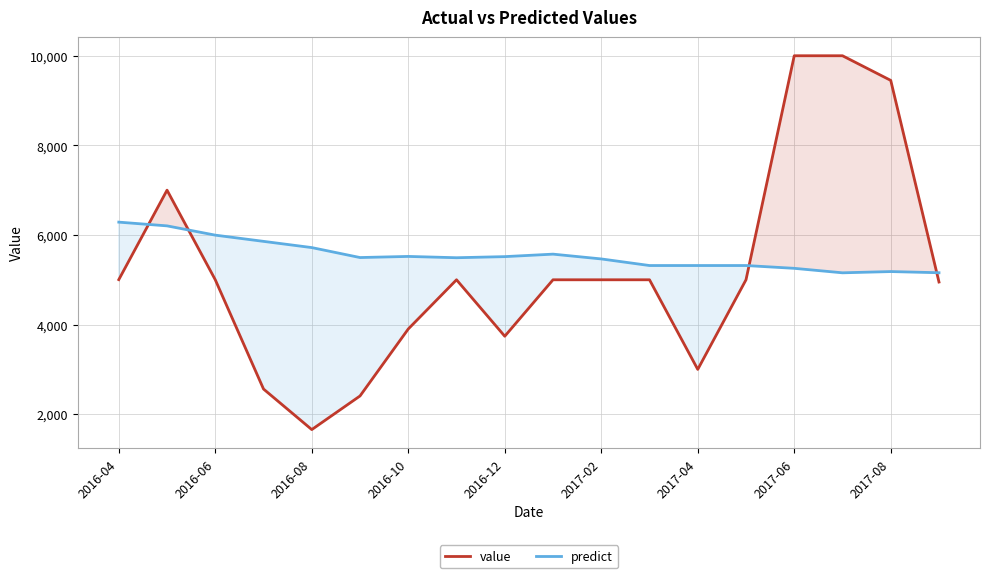

Which label corresponds to the smallest value in the chart?

2016-08